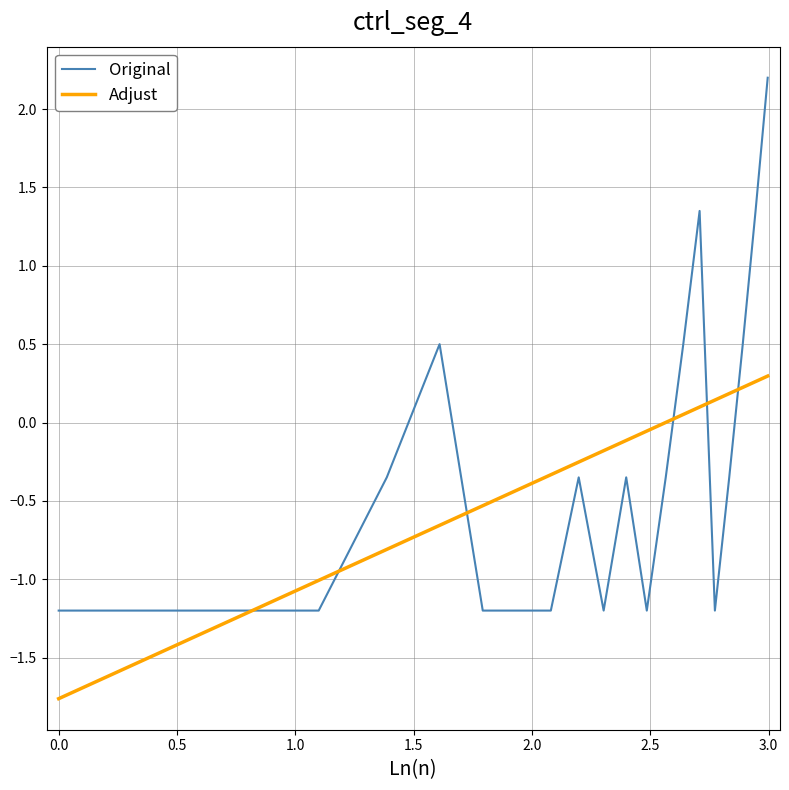

What is the minimum value shown in the chart?

-1.8